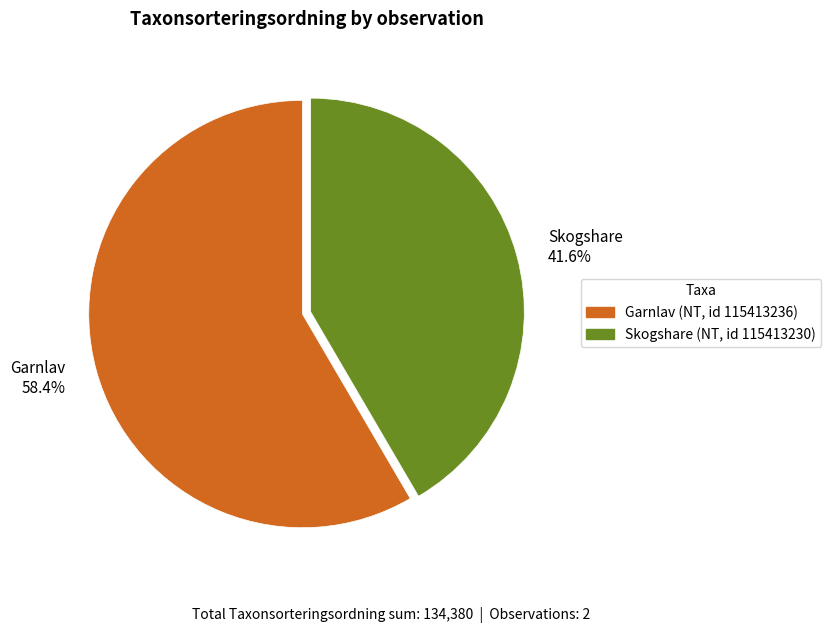

Is there a majority slice in this chart?

Yes